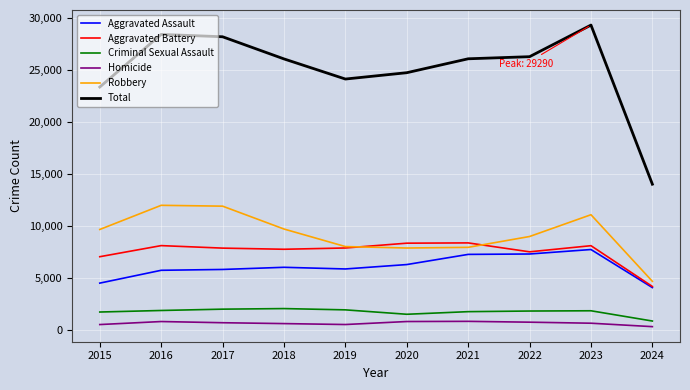

At which label does Robbery reach its minimum?

2024